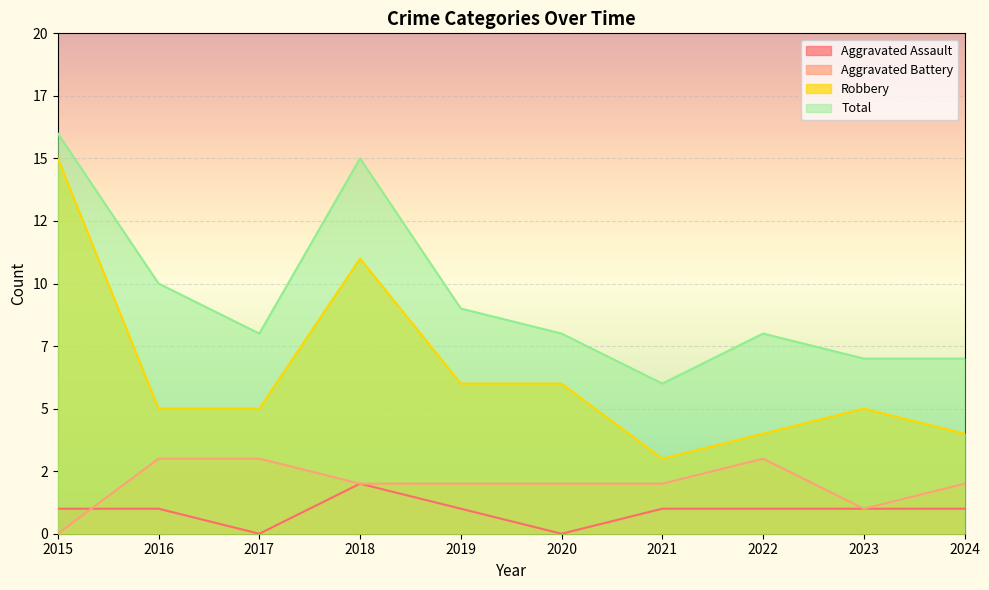

Between 2021 and 2022, which series saw the biggest shift?

Total